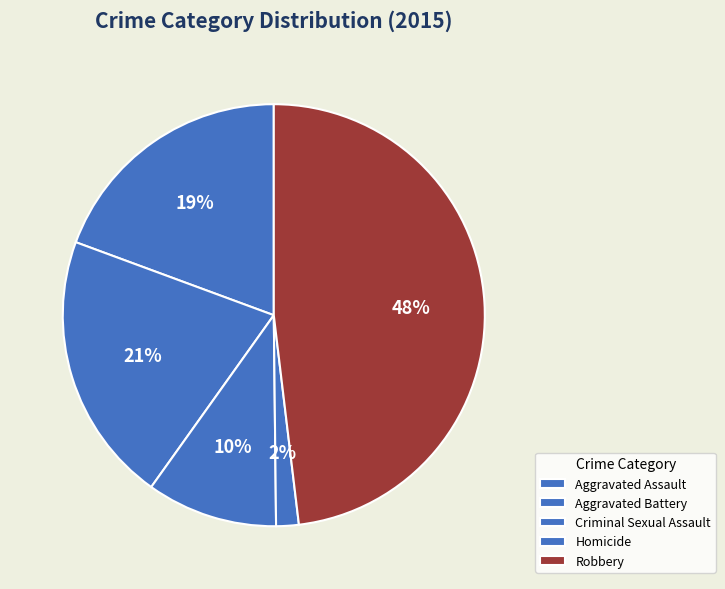

How many slices are in this pie chart?

5